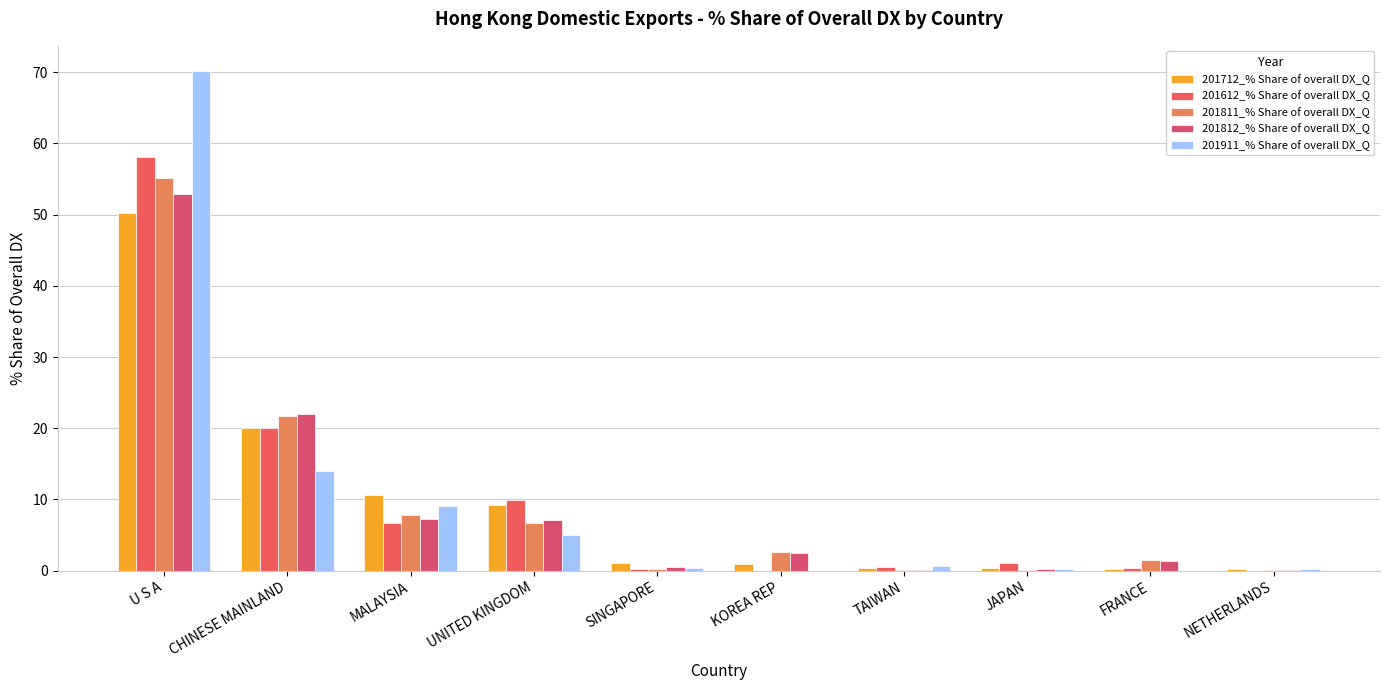

How many groups of bars are there?

10